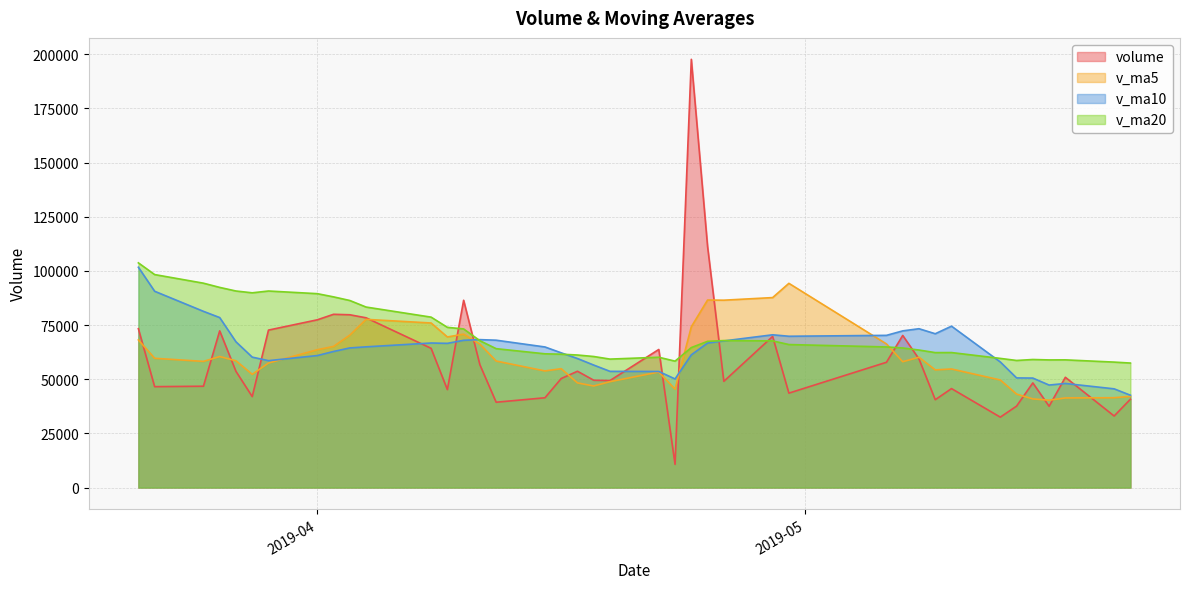

Rank the series at 2019-03-27 from lowest to highest value.

volume, v_ma5, v_ma10, v_ma20